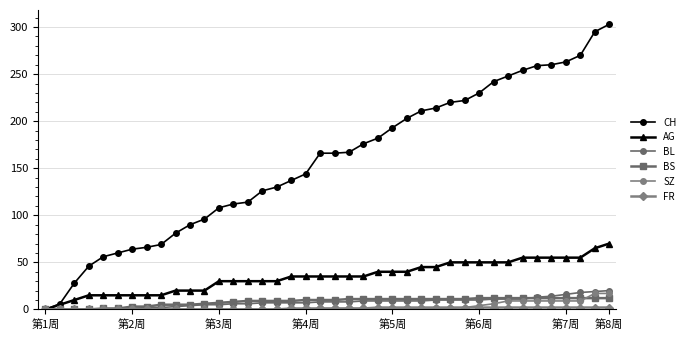

How many data points does each series have?

40